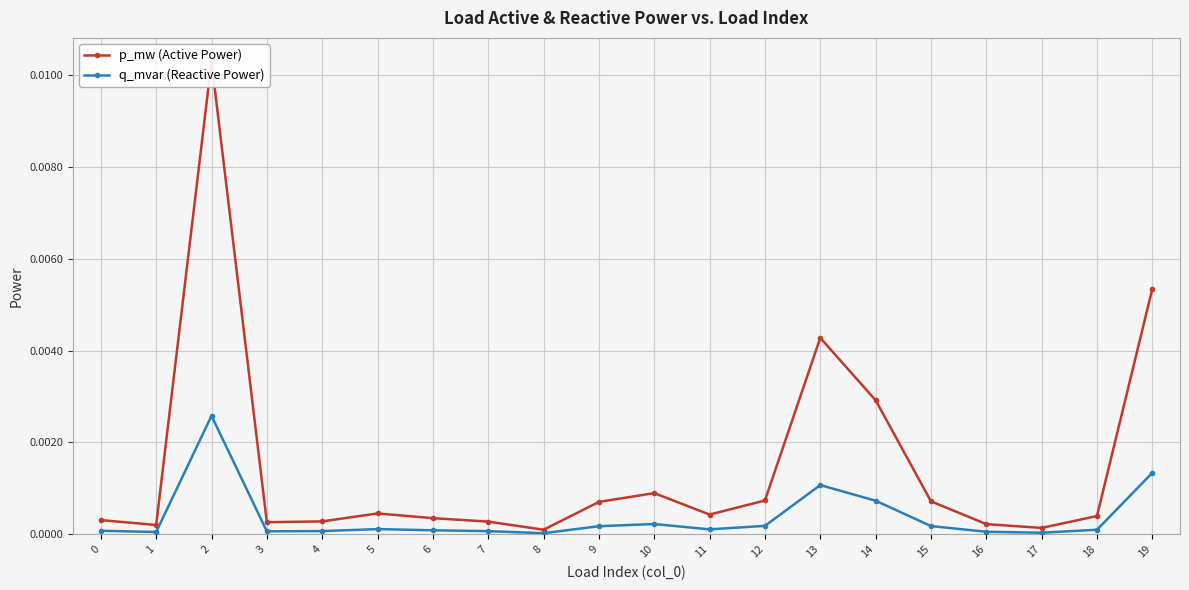

Is the value of p_mw (Active Power) at 2 greater than the value of q_mvar (Reactive Power) at 1?

Yes